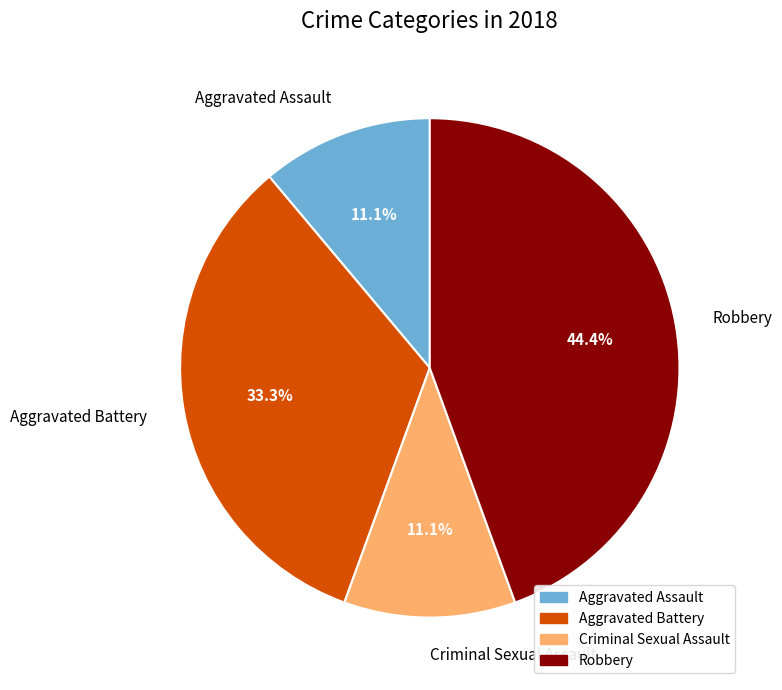

What percentage is the Criminal Sexual Assault slice, to the nearest percent?

11%